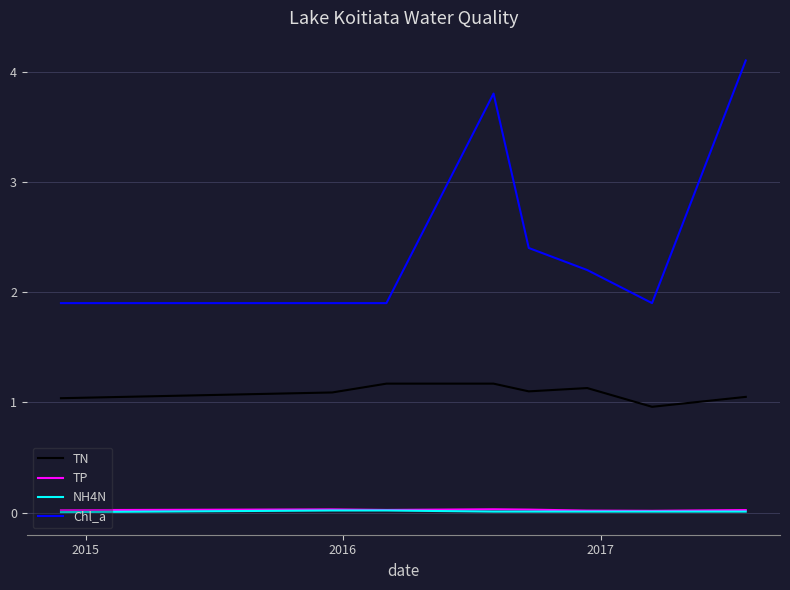

What is the maximum value shown in the chart?

4.1